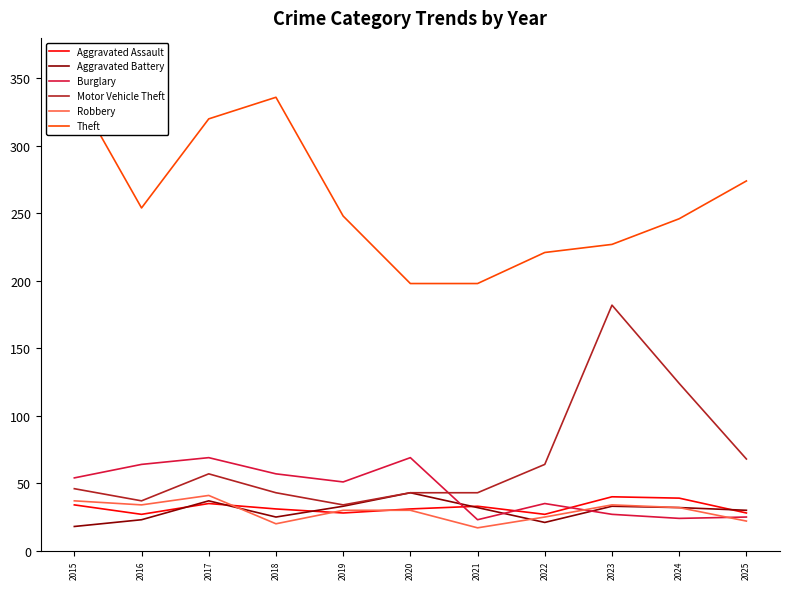

True or false: Theft has more than 0 interior local peaks.

True